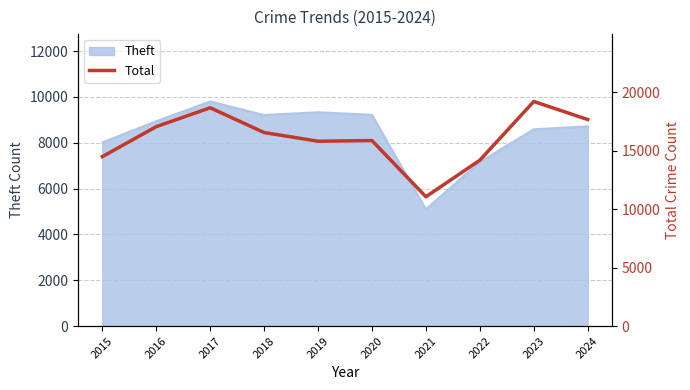

The value of Theft at 2021 is 5094. True or false?

True